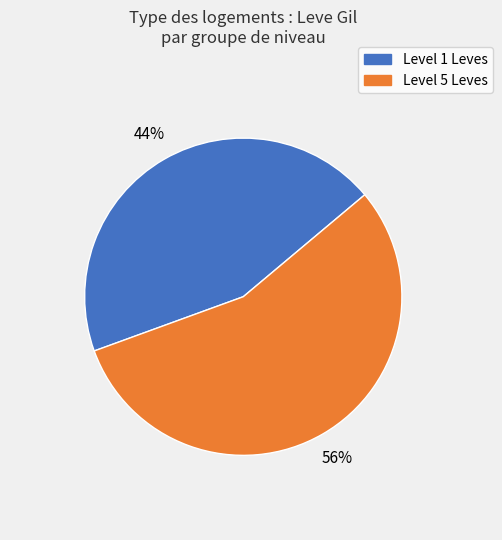

To the nearest percent, what is the average slice percentage?

50%